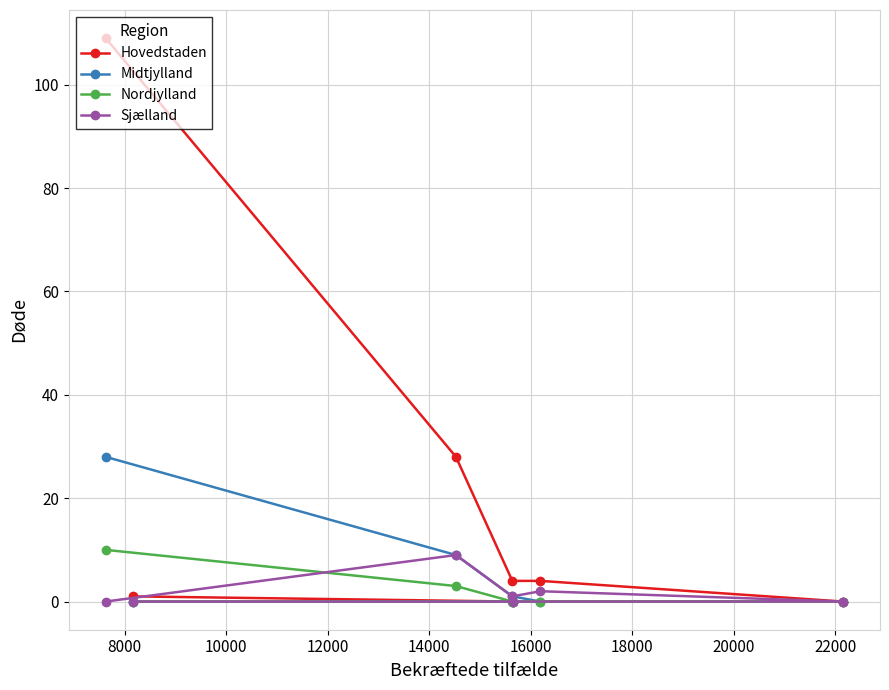

Which series has the largest range (max minus min)?

Hovedstaden